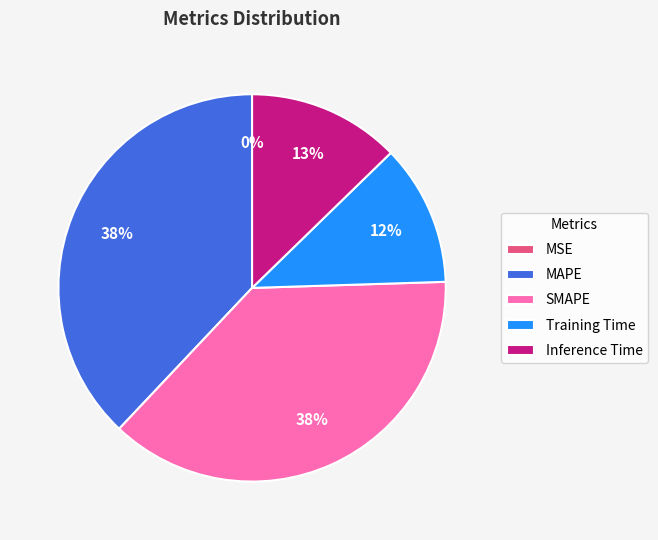

Combined, do MAPE and SMAPE account for over 50%?

Yes